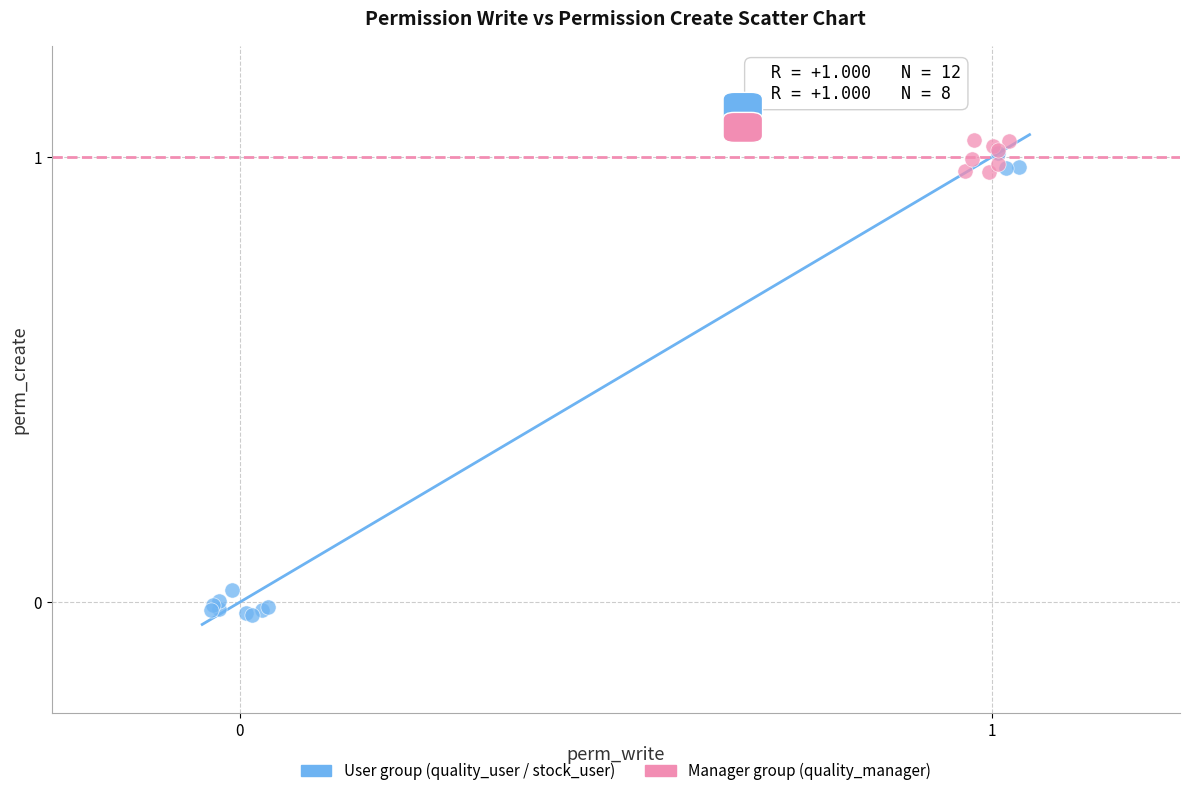

Which series reaches the minimum Y coordinate?

User group (quality_user / stock_user)